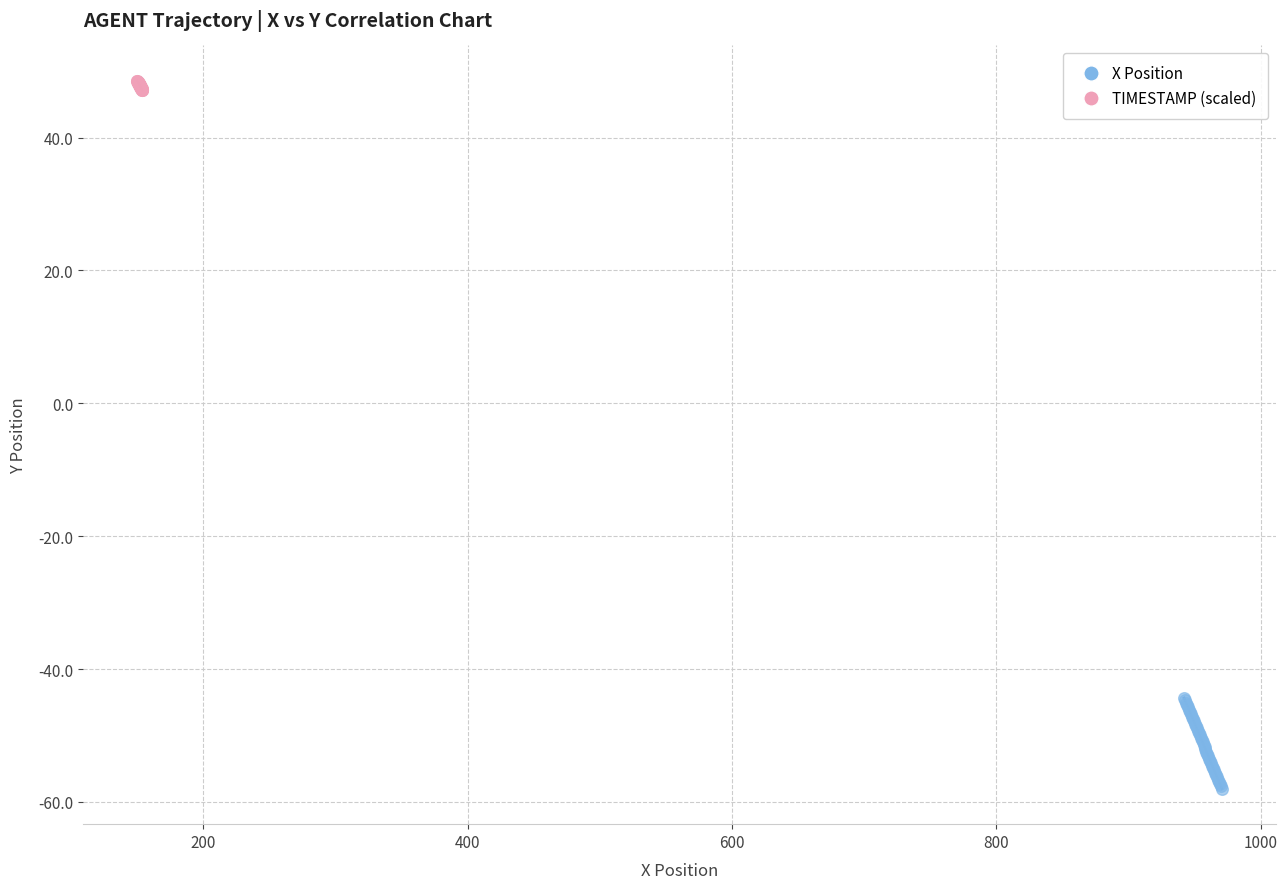

Which series contains the lowest Y value?

X Position